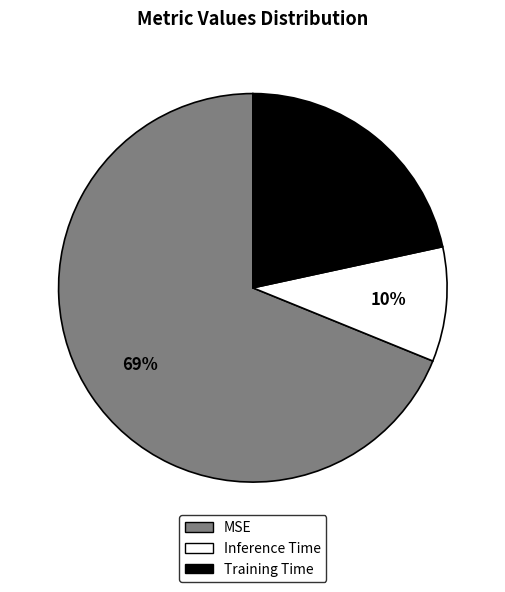

To the nearest percent, what percentage of the pie is Training Time?

22%